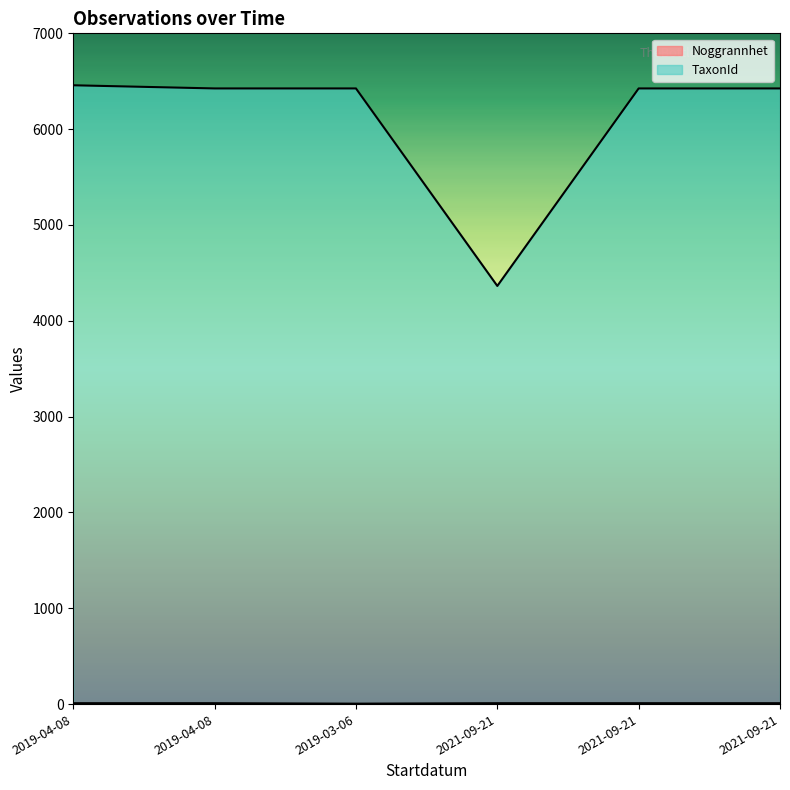

What is the difference between the highest and lowest values at 2019-03-06?

6420